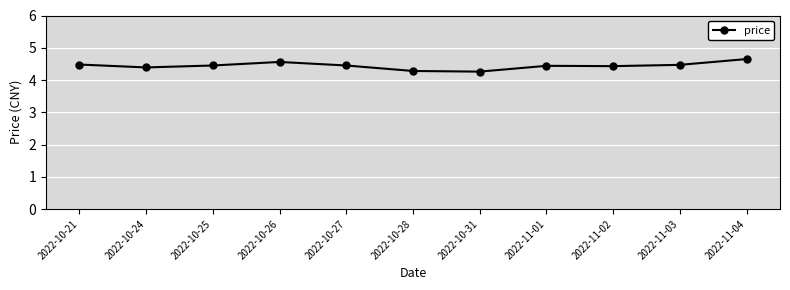

What position from the left is 2022-10-24?

2